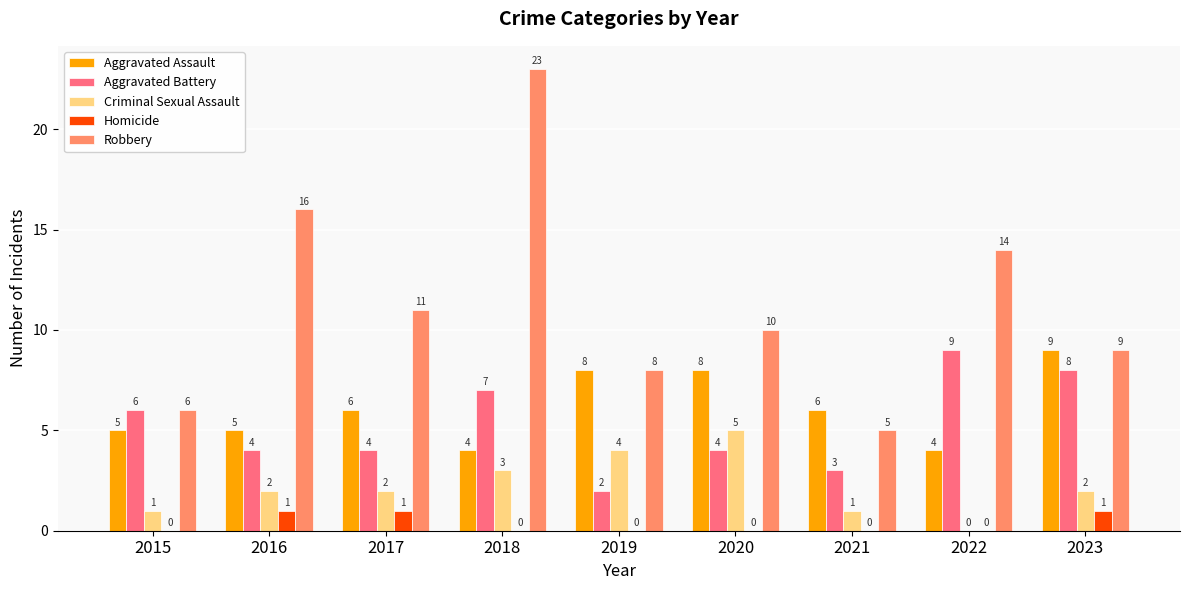

Which series has the largest range (max minus min)?

Robbery